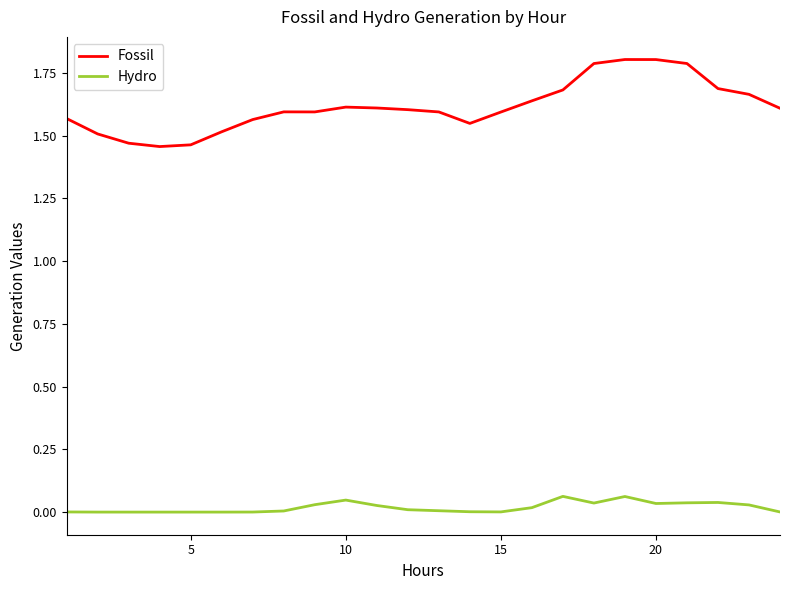

What is the difference between the second highest and minimum values in the Fossil series?

0.3